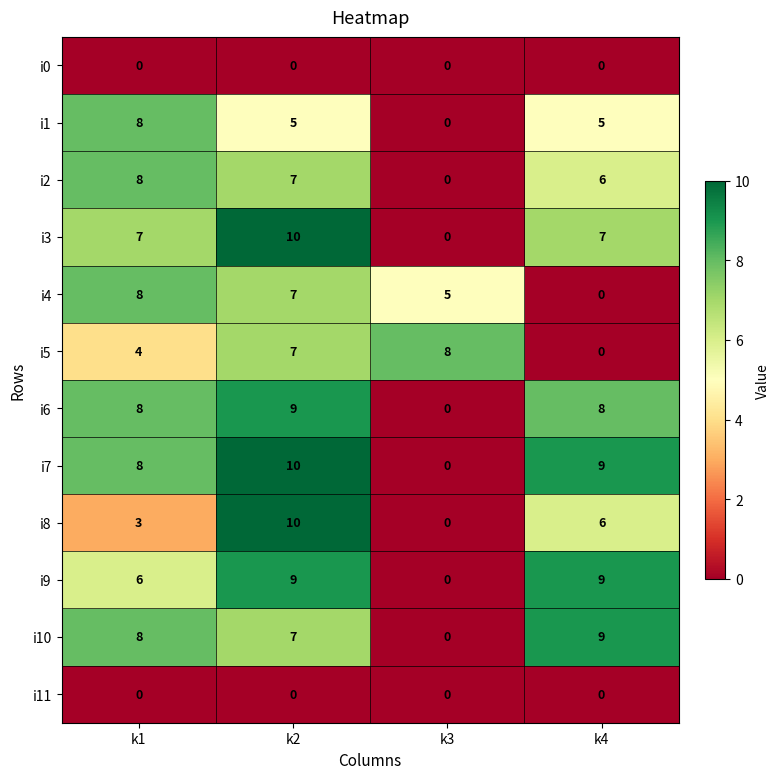

Which series changed the most between k1 and k2?

i8